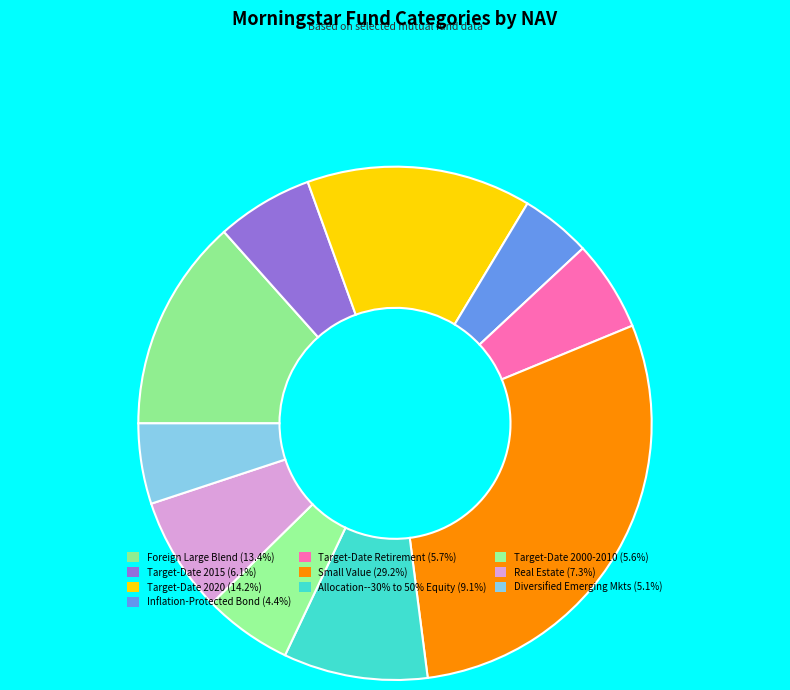

Count the number of slices in the pie.

10